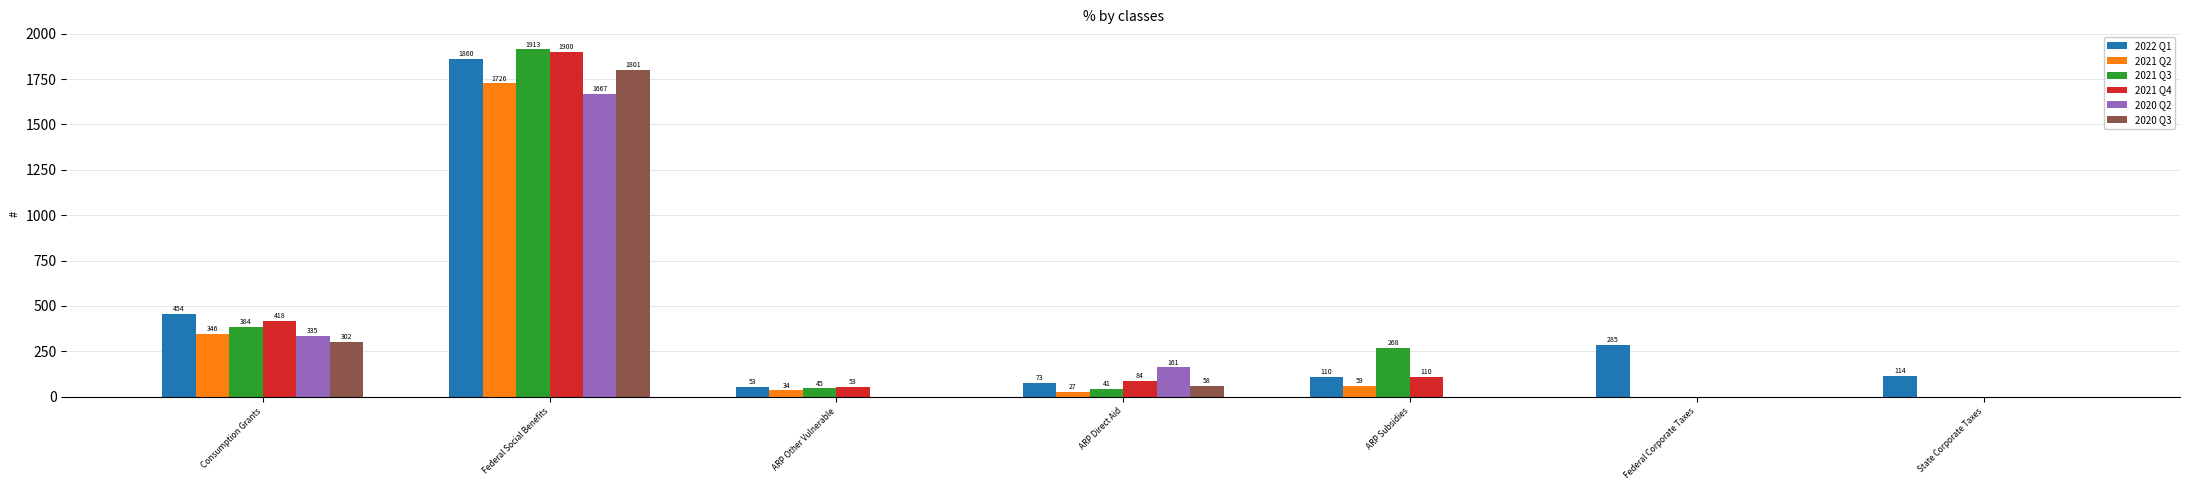

At which category is the sum across all series the highest?

Federal Social Benefits